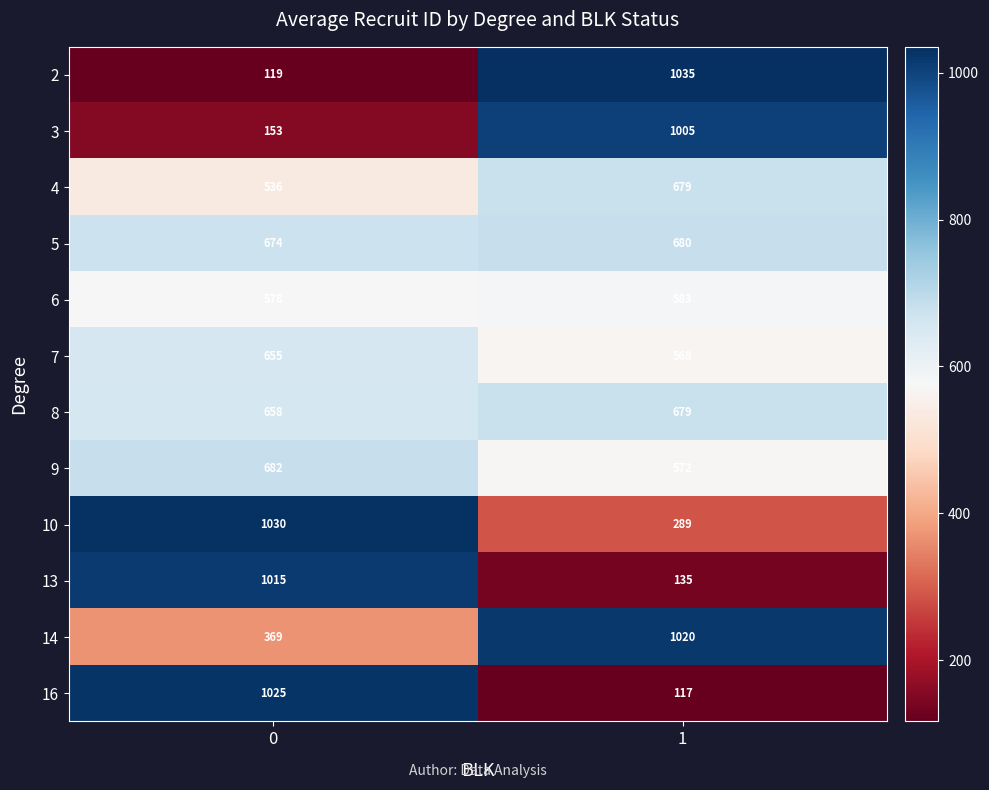

At how many categories does at least one series exceed 390?

2